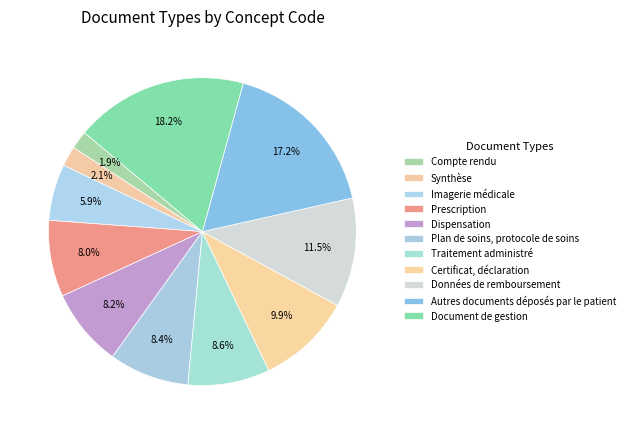

Count the number of slices in the pie.

11